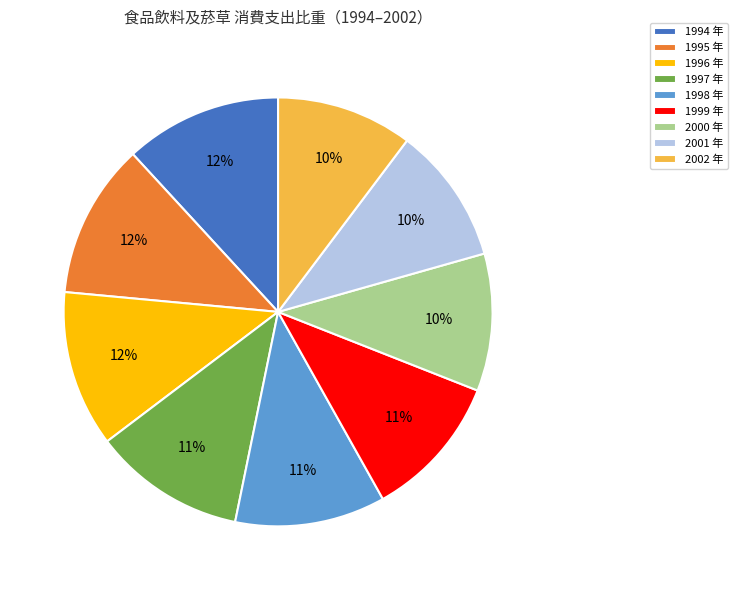

To the nearest percent, what is the difference between the largest and smallest slice percentages?

2%